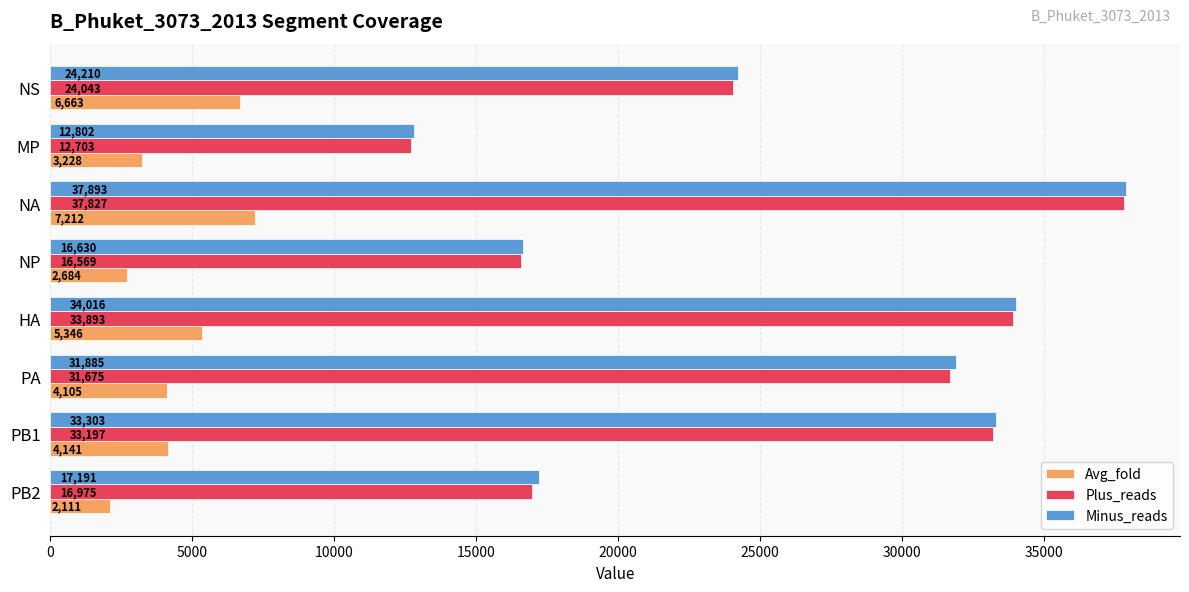

What is the difference between the second highest and second lowest values in the Minus_reads series?

17386.0